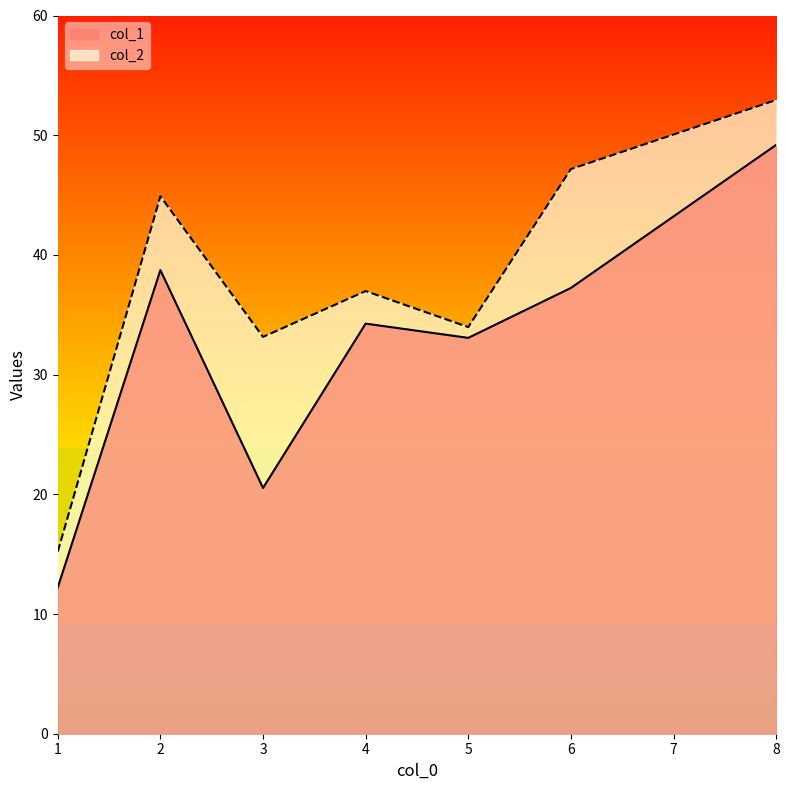

Where does the col_2 series first go above 36?

2